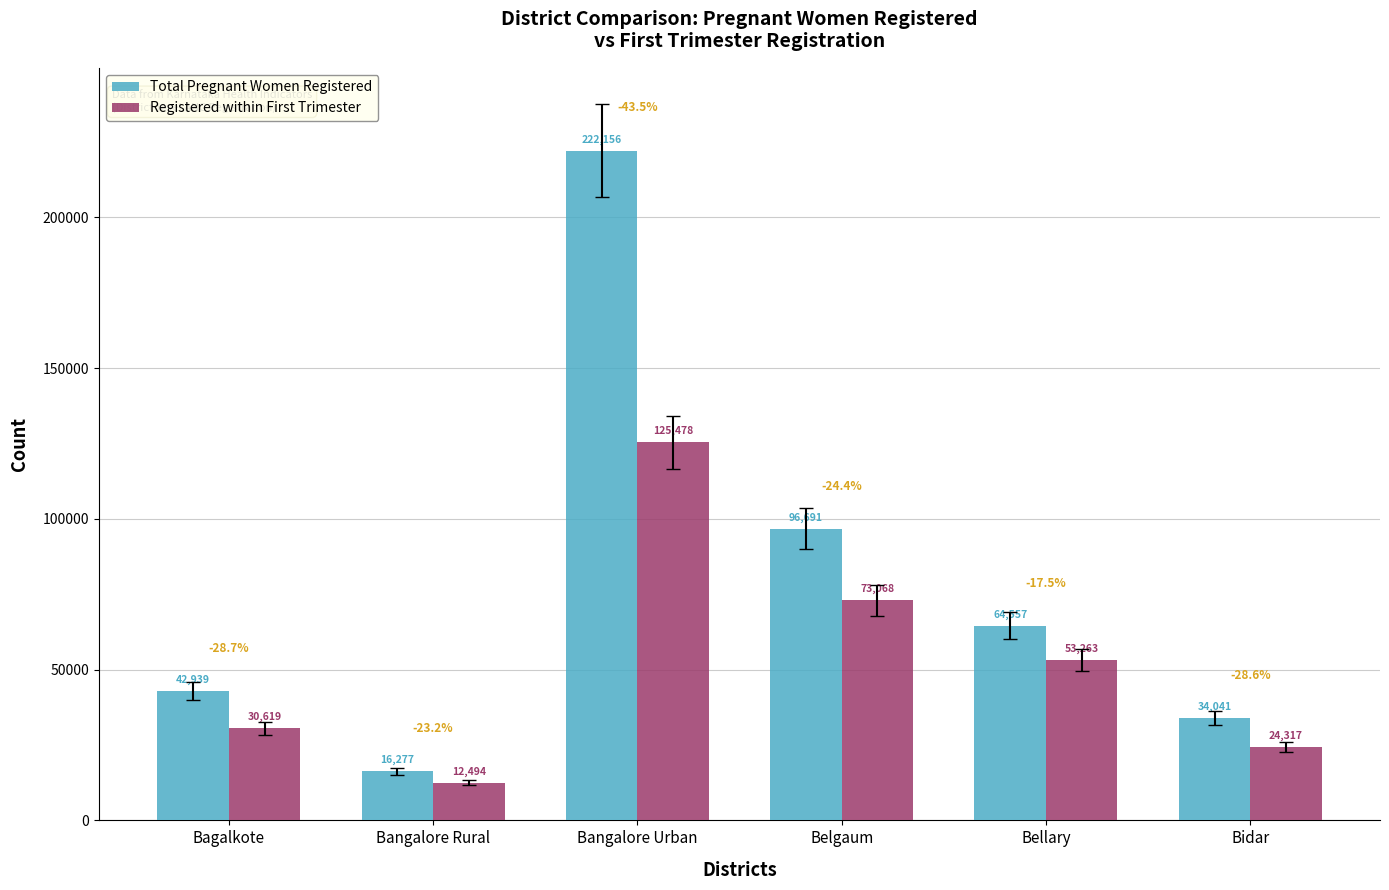

Reading left to right, transcribe all the data shown in this chart.

Total Pregnant Women Registered: 42939	16277	222156	96691	64557	34041
Registered within First Trimester: 30619	12494	125478	73068	53263	24317